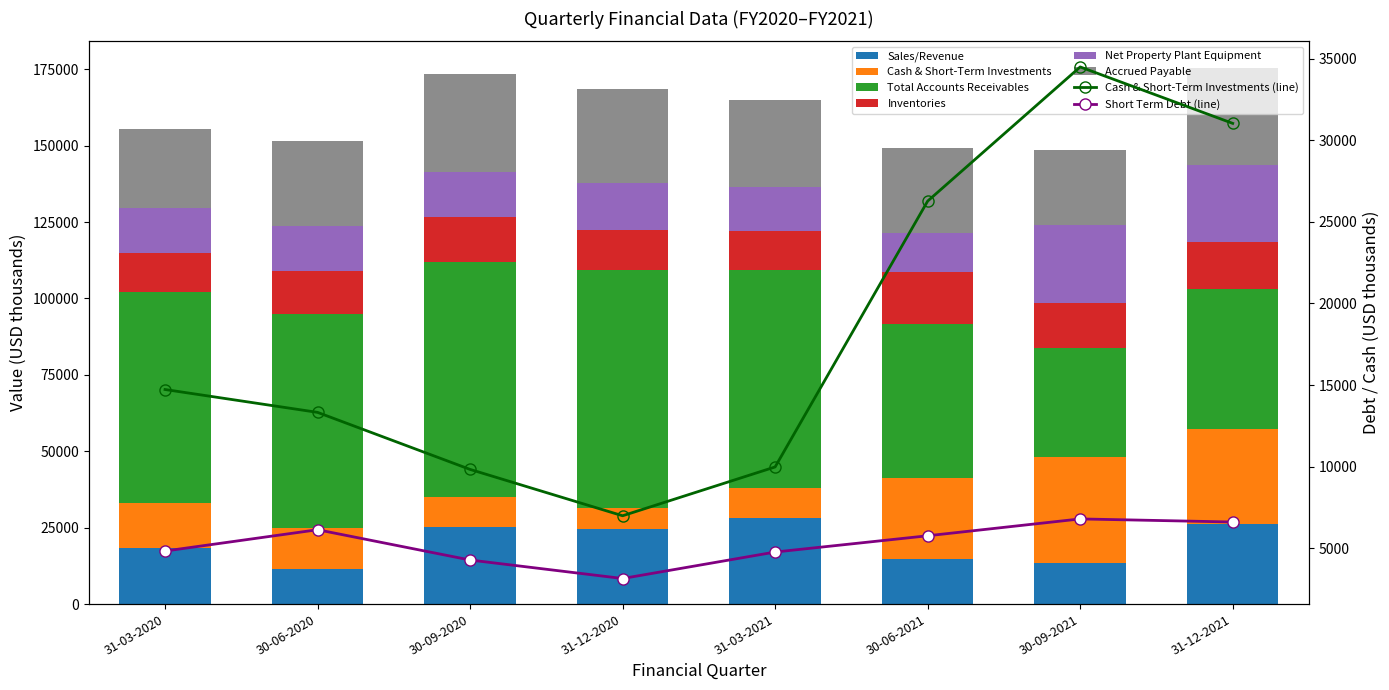

Which series has the largest range (max minus min)?

Total Accounts Receivables